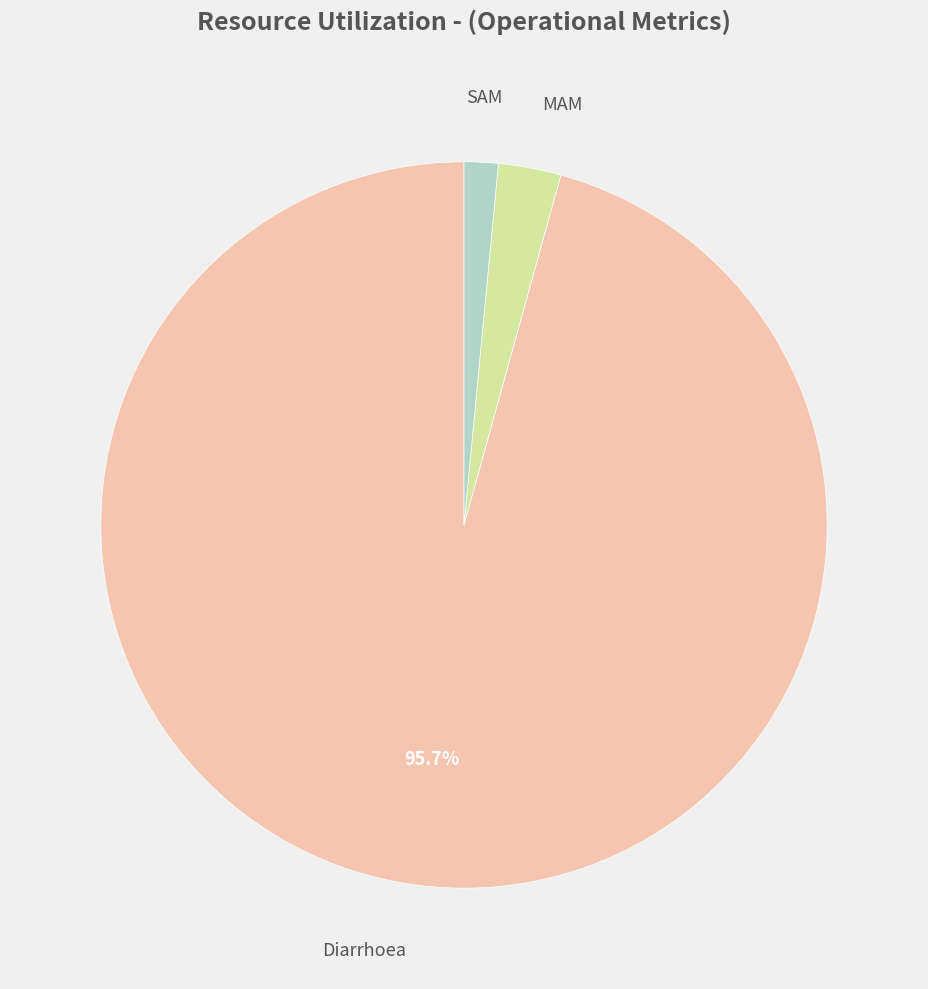

How many segments does this pie chart have?

3